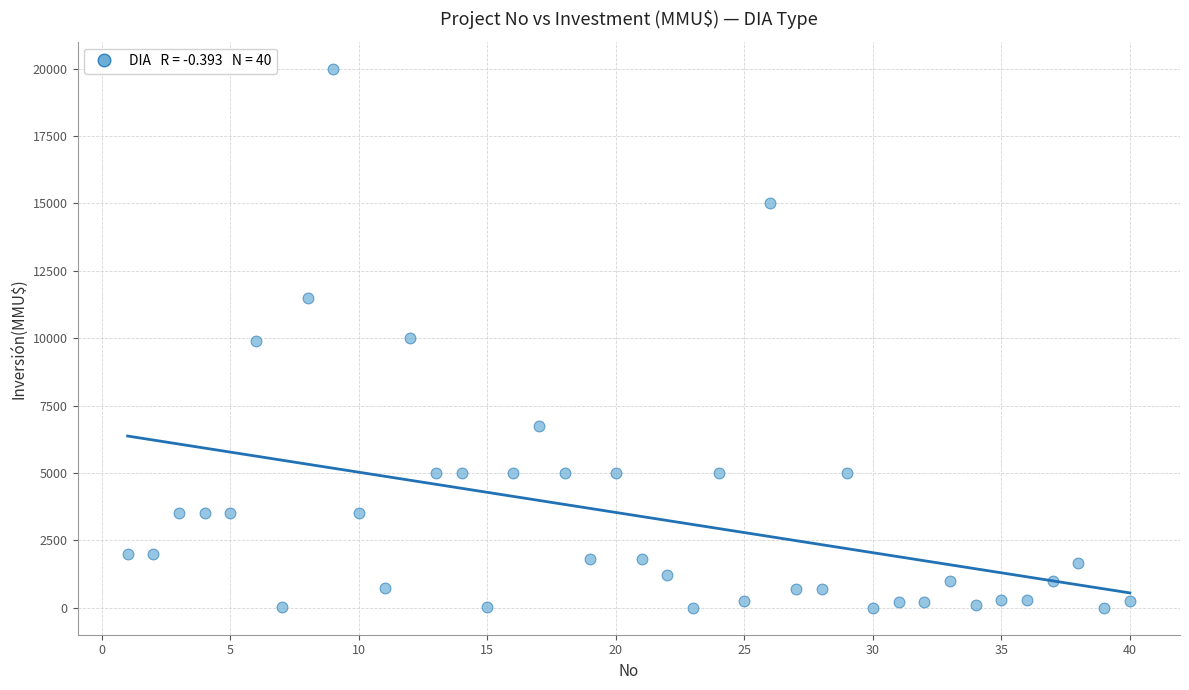

What is the range of Y values (max minus min)?

20000